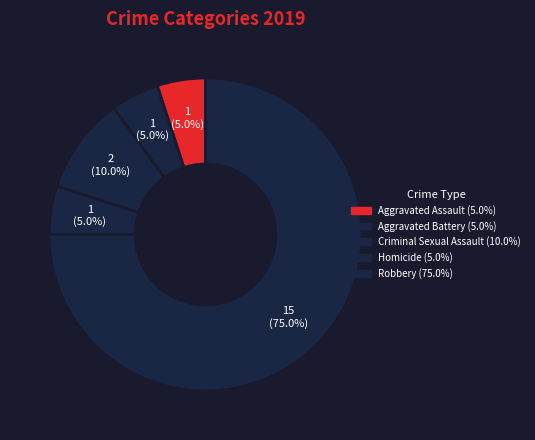

Which has a higher value, Criminal Sexual Assault or Homicide?

Criminal Sexual Assault